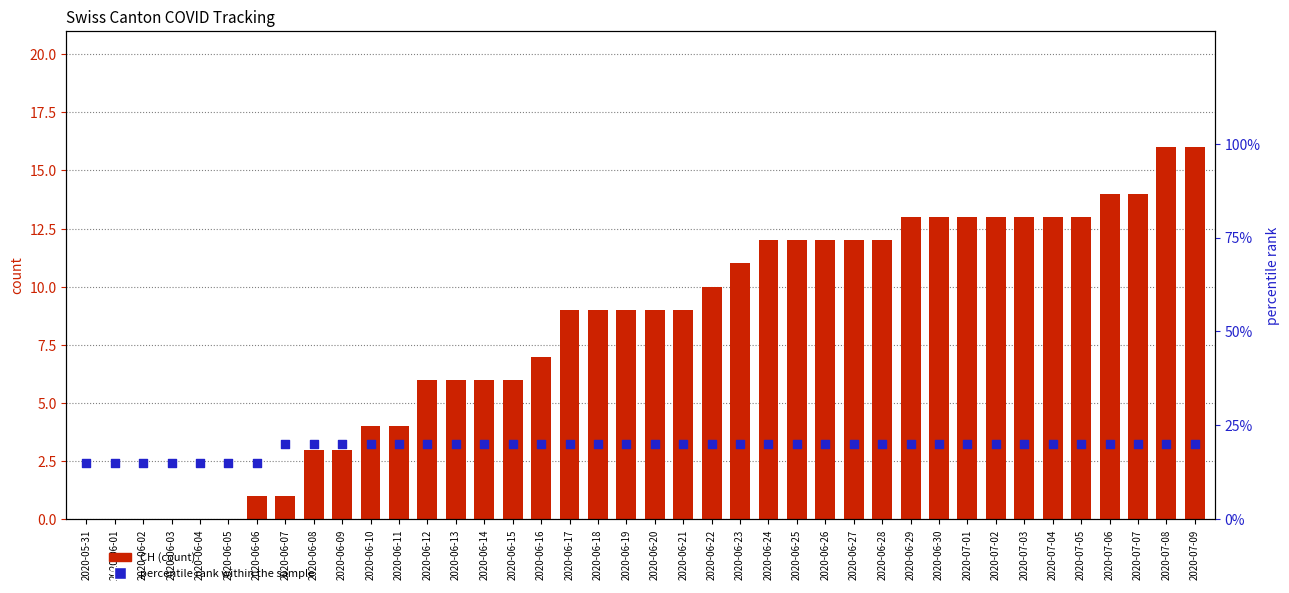

At how many categories does at least one series exceed 18?

33